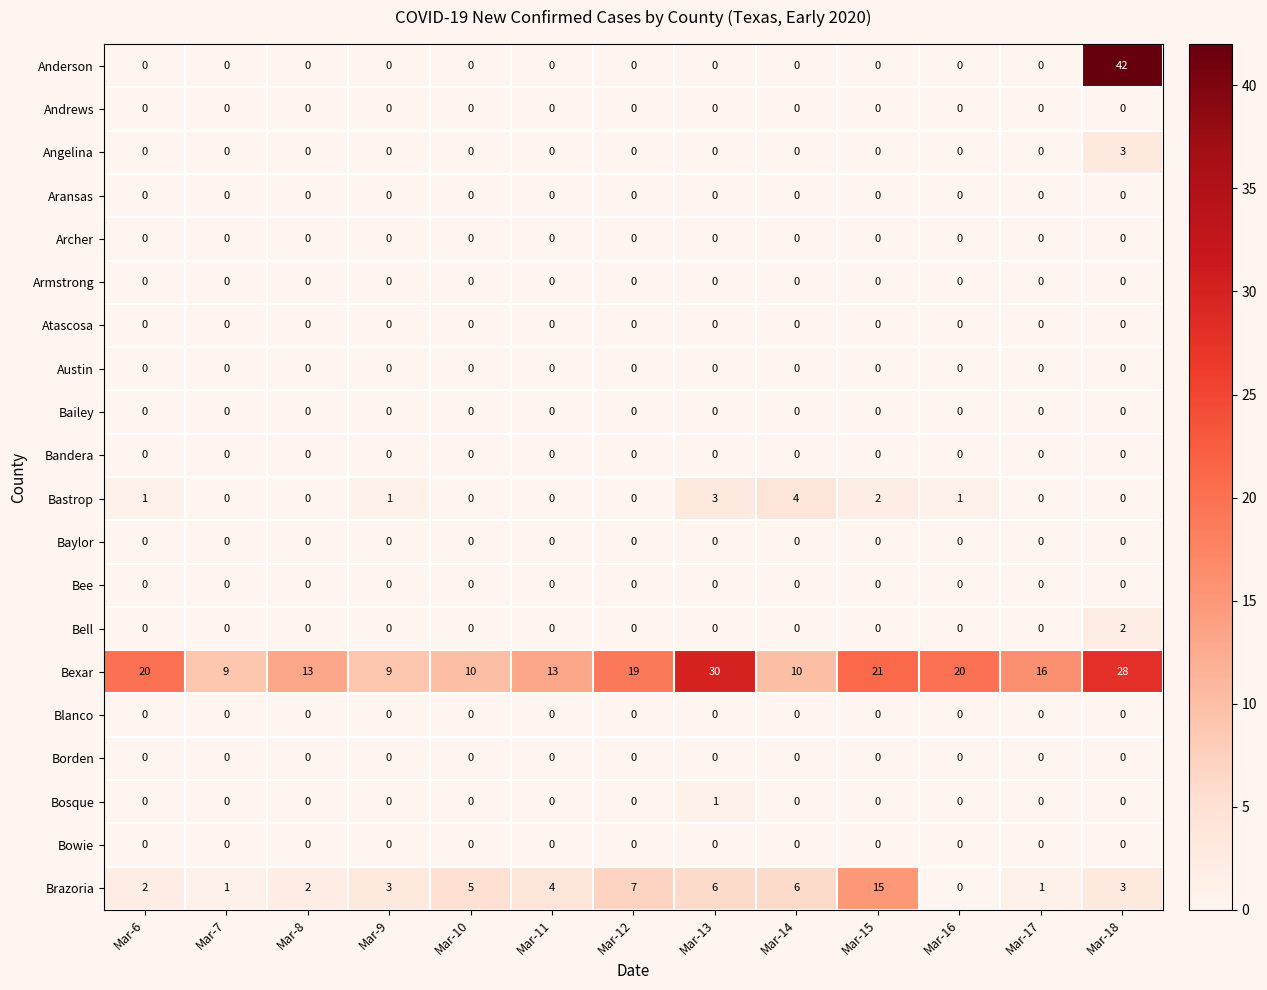

The Bastrop series shows -2 at Mar-18. True or false?

False